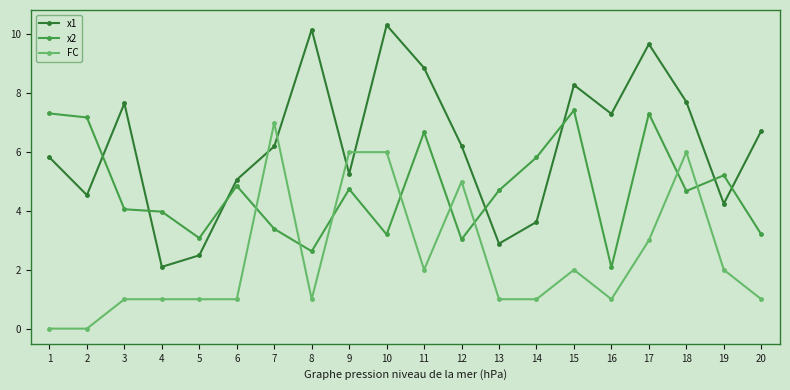

Which series changed the most between 7 and 16?

FC